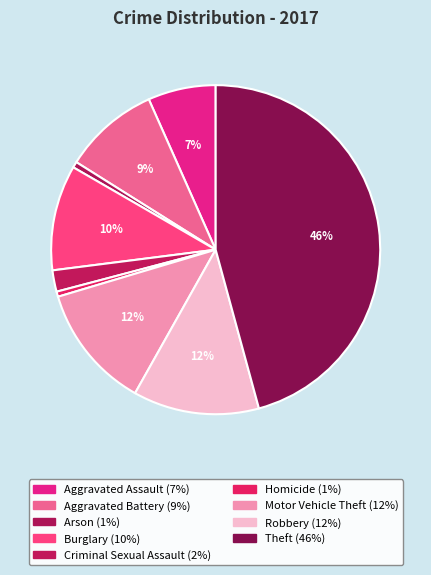

How many segments does this pie chart have?

9